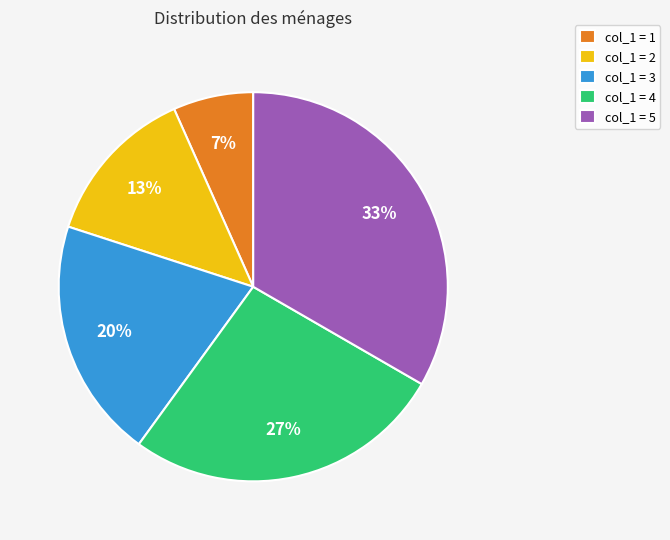

The col_1 = 4 slice represents 27% of the pie. True or false?

True